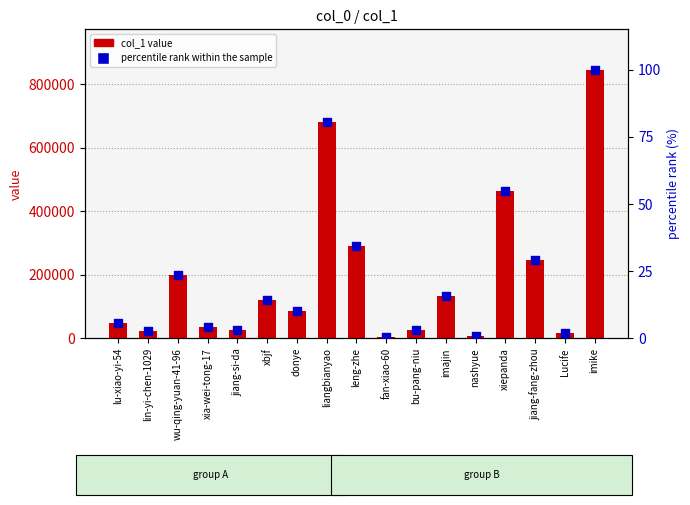

What are all the series names shown in the legend?

col_1 value, percentile rank within the sample